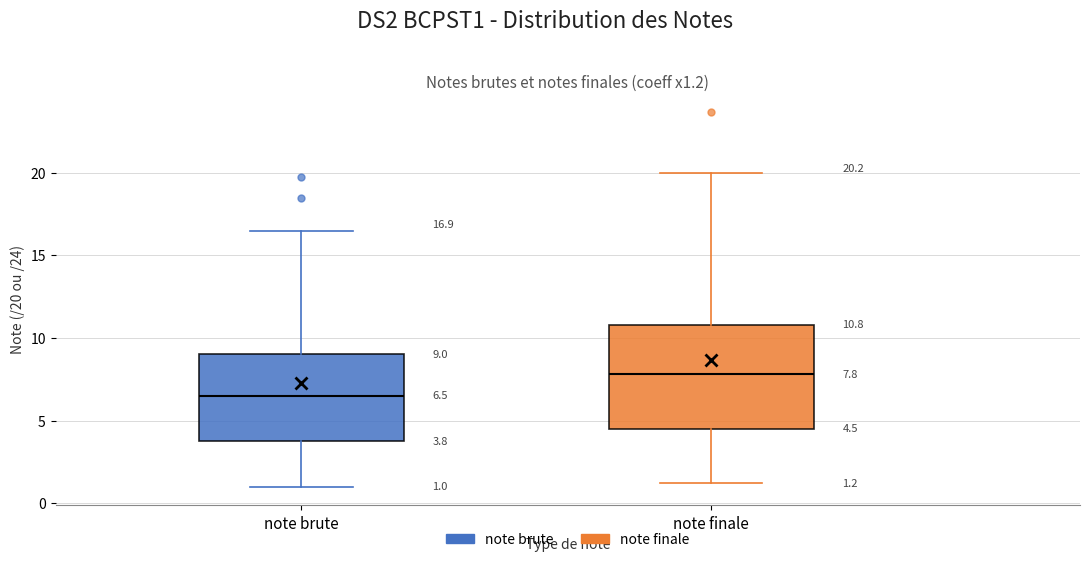

Which box is the tallest, from its lower edge to its upper edge?

note finale